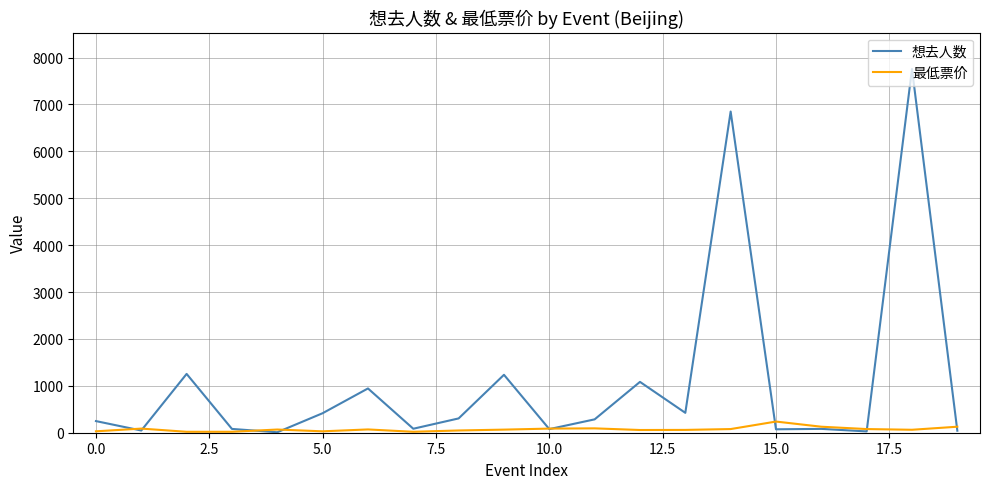

Which series has the largest total across all categories?

想去人数